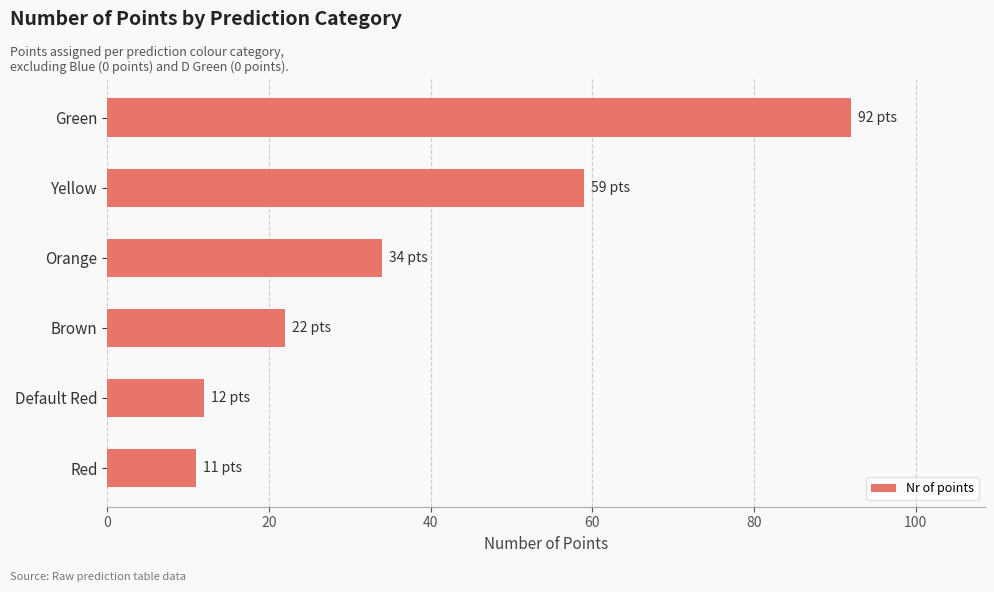

Count the number of data series in this chart.

1